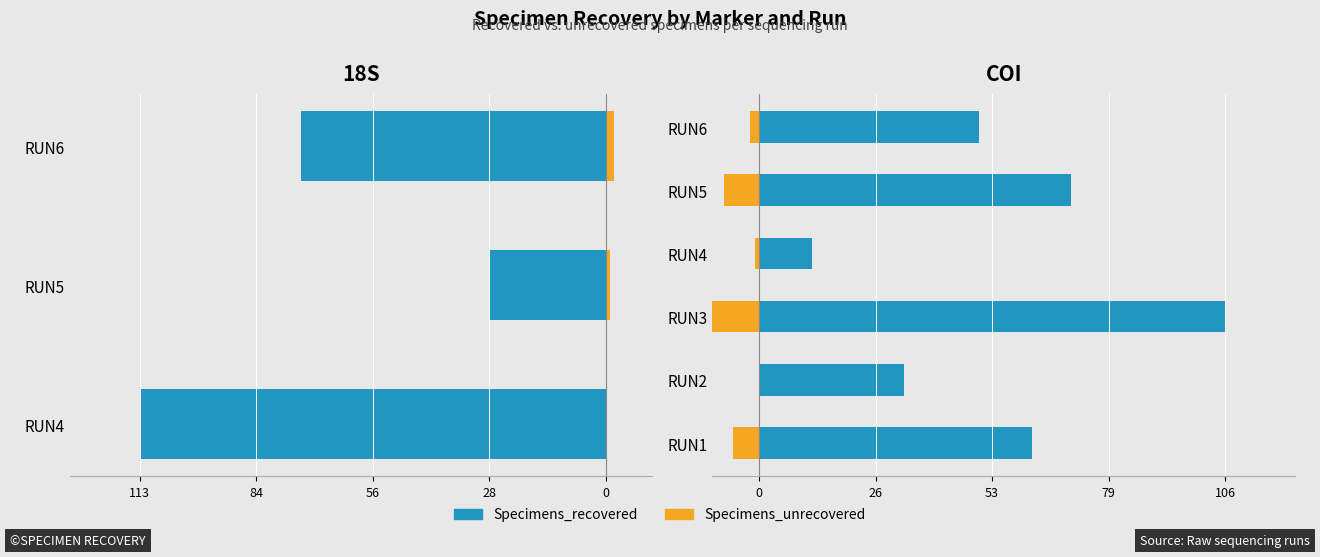

How many data points in Specimens_recovered are above 62?

2